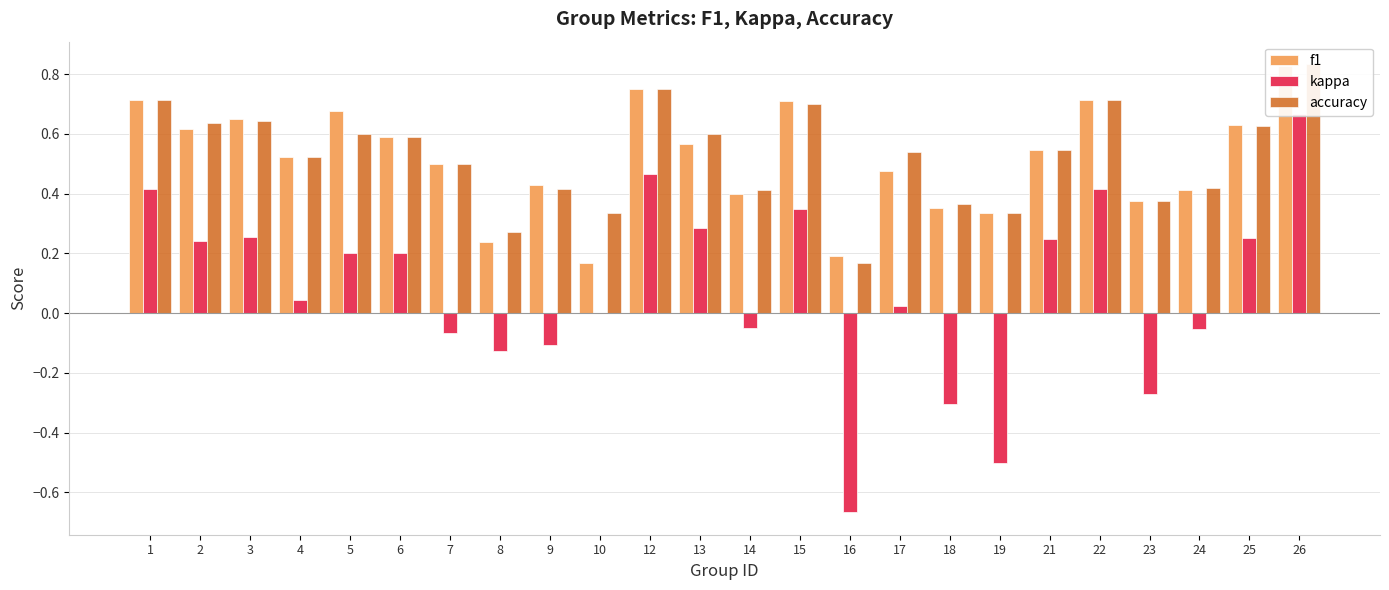

What is the difference between the kappa values at 7 and 2?

0.3